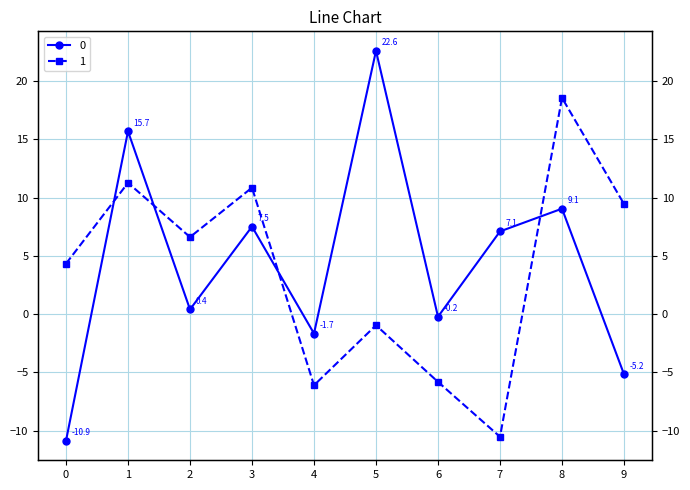

Is the value of 0 at 7 greater than the value of 1 at 8?

No